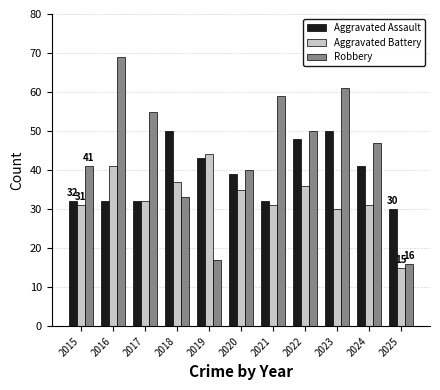

Count the number of data series in this chart.

3